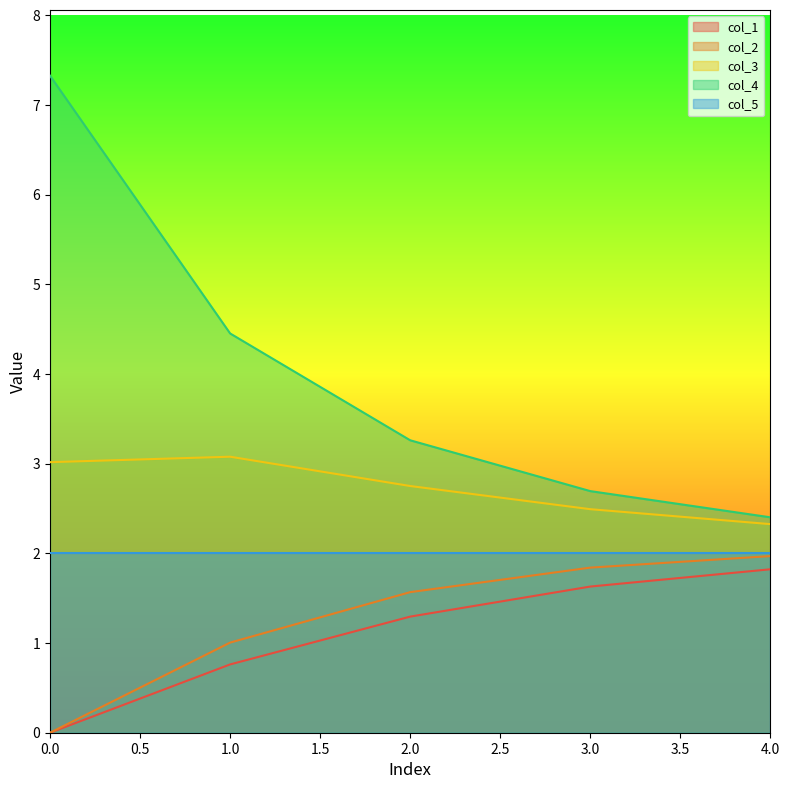

How many lines are shown in the chart?

5